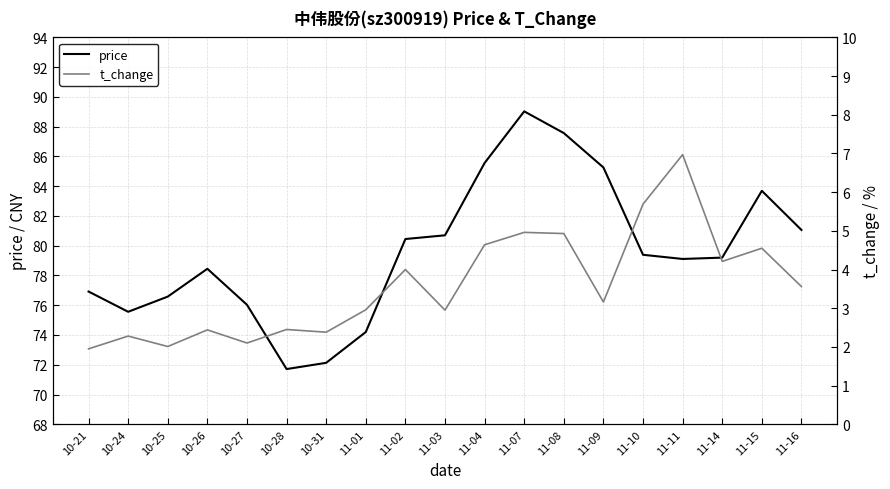

Where does the price series first go above 79?

11-02